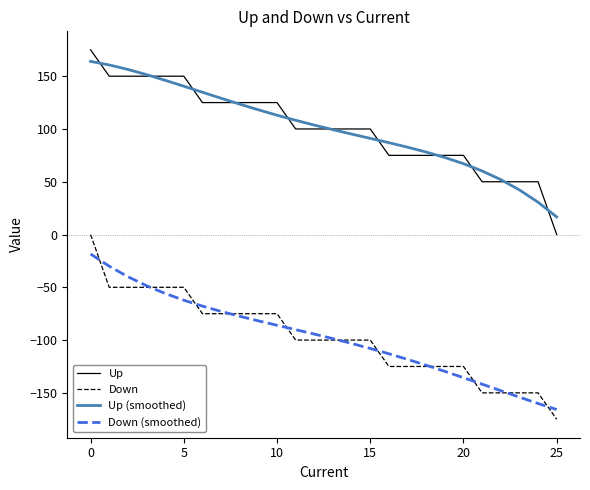

What is the minimum value for Down (smoothed)?

-165.8